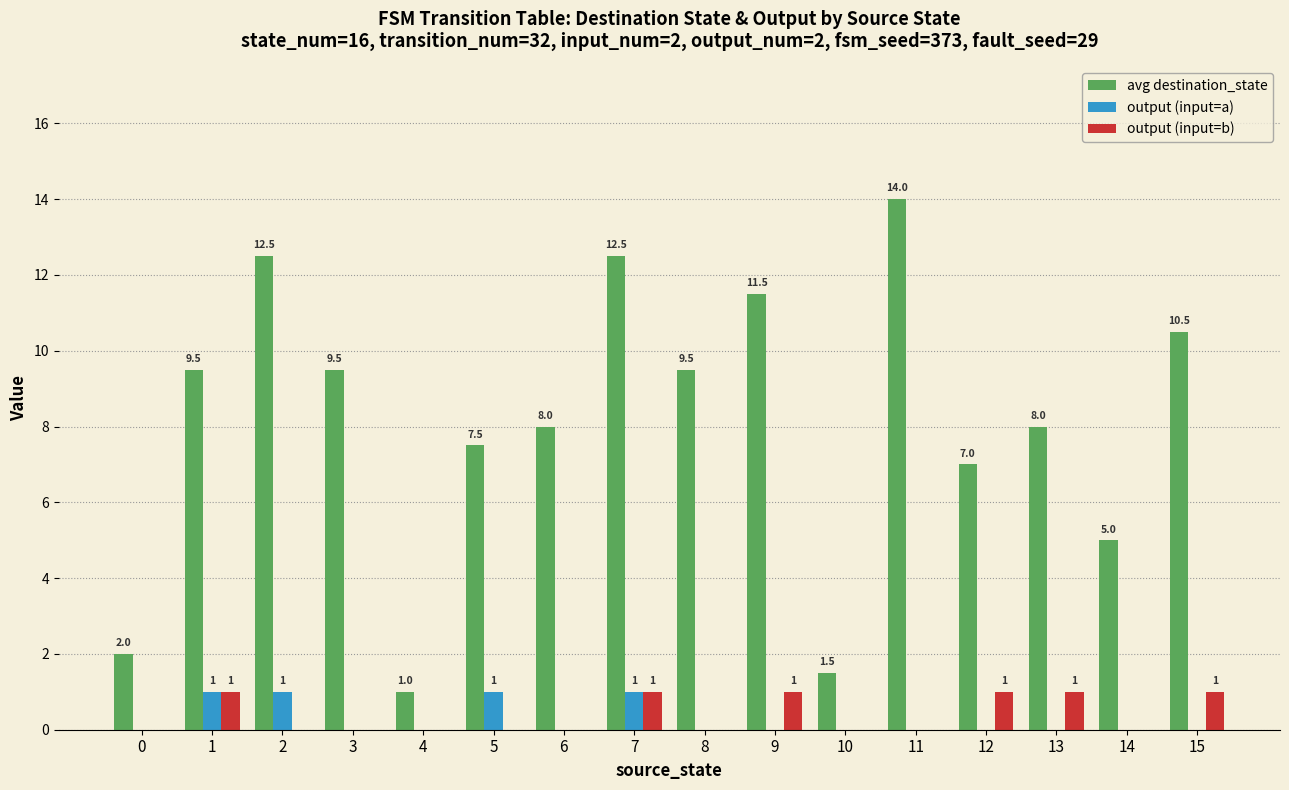

How many groups of bars are there?

16